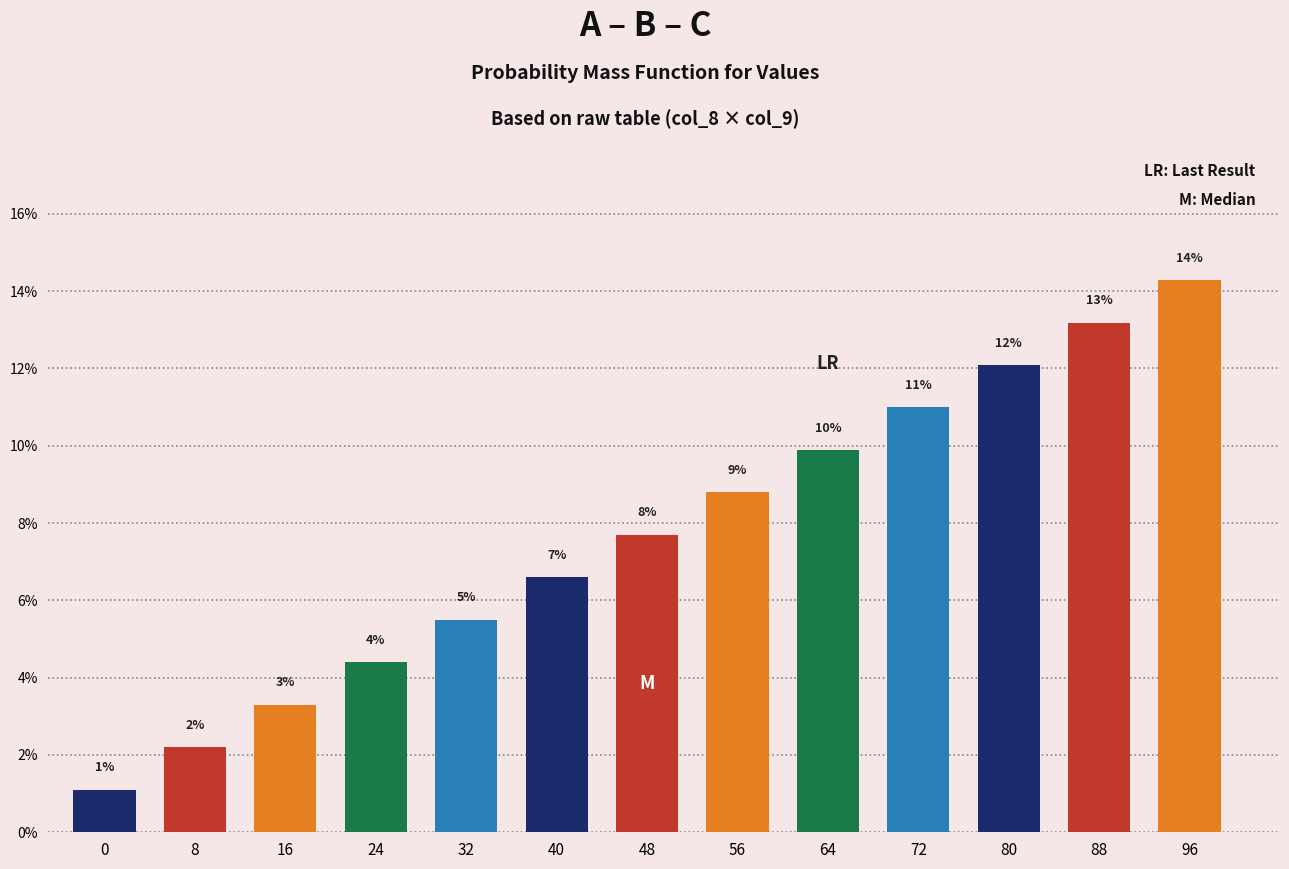

Which category has the highest value across all series?

96